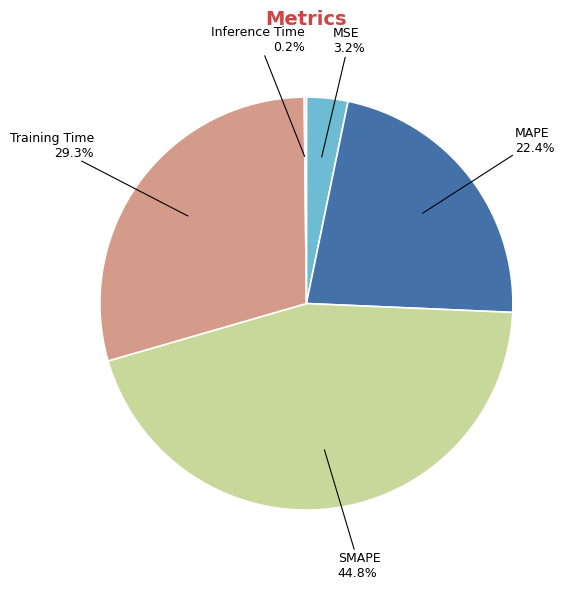

What percentage is the MAPE slice, to the nearest percent?

22%